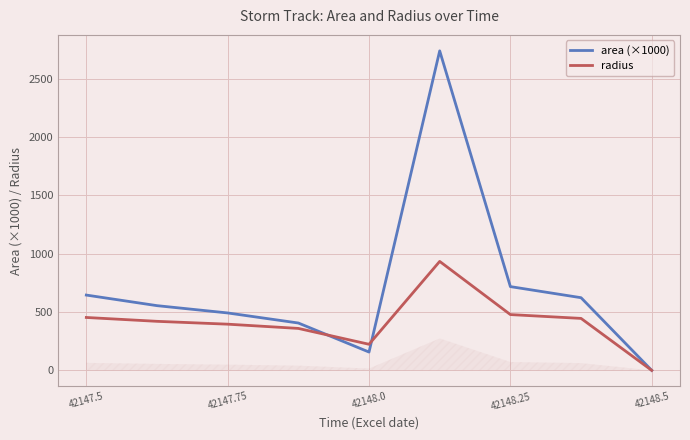

In area (×1000), how many points are higher than both neighbors (excluding endpoints)?

1